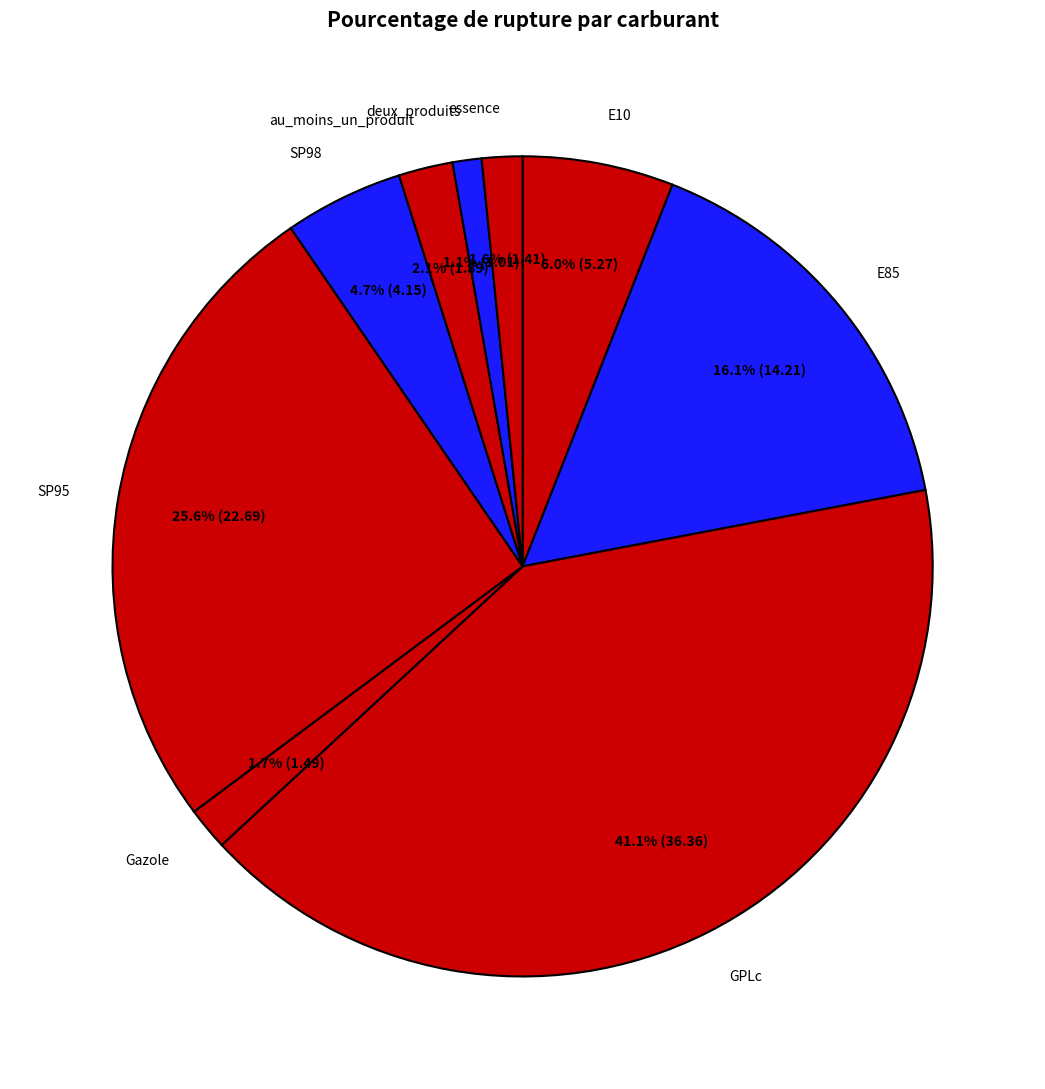

Rank the categories by value from highest to lowest.

GPLc, SP95, E85, E10, SP98, au_moins_un_produit, Gazole, essence, deux_produits